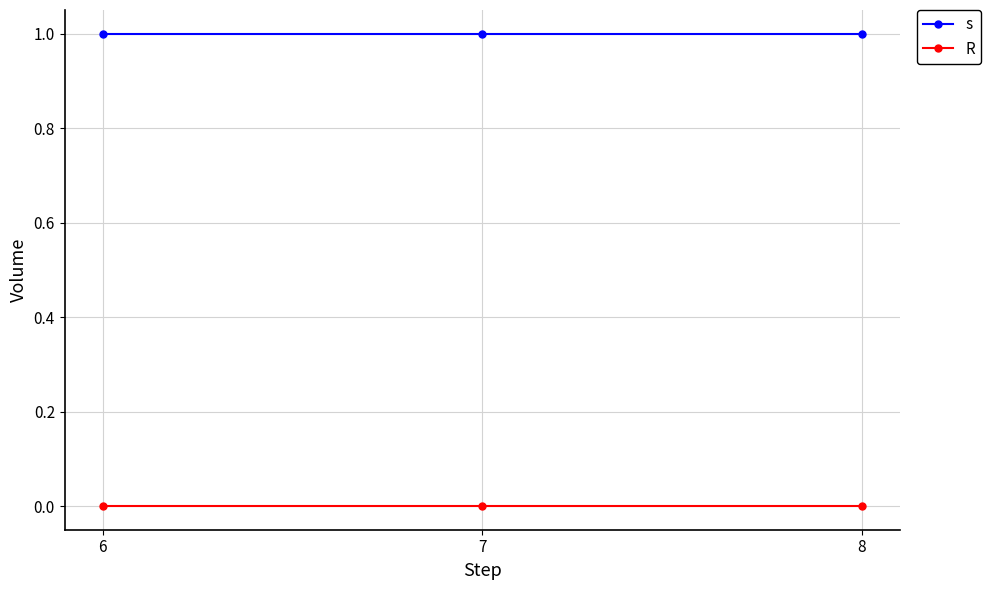

Does the chart have visible grid lines?

Yes